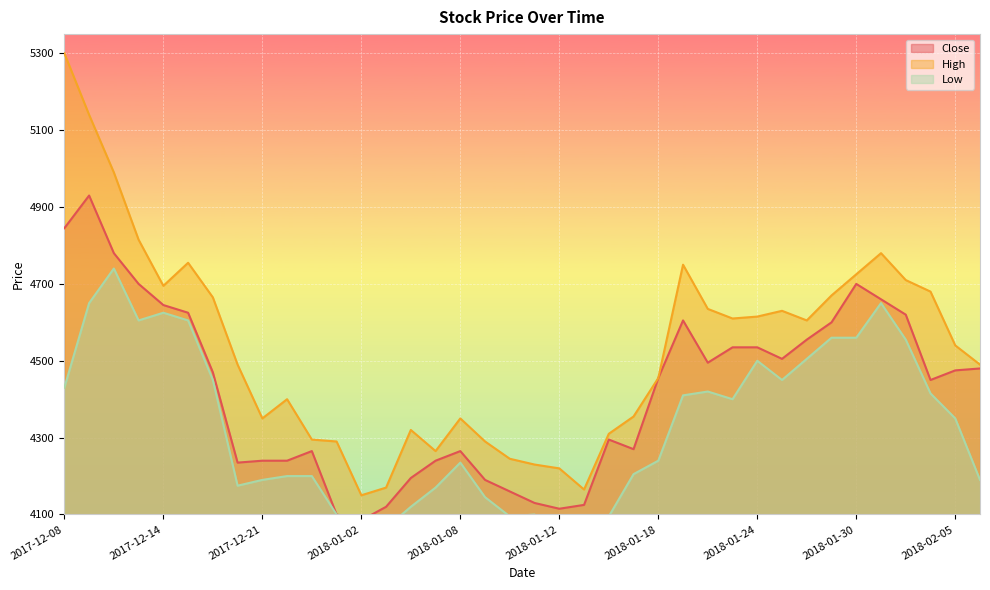

True or false: Close has a value of 4125 at 2018-01-15.

True